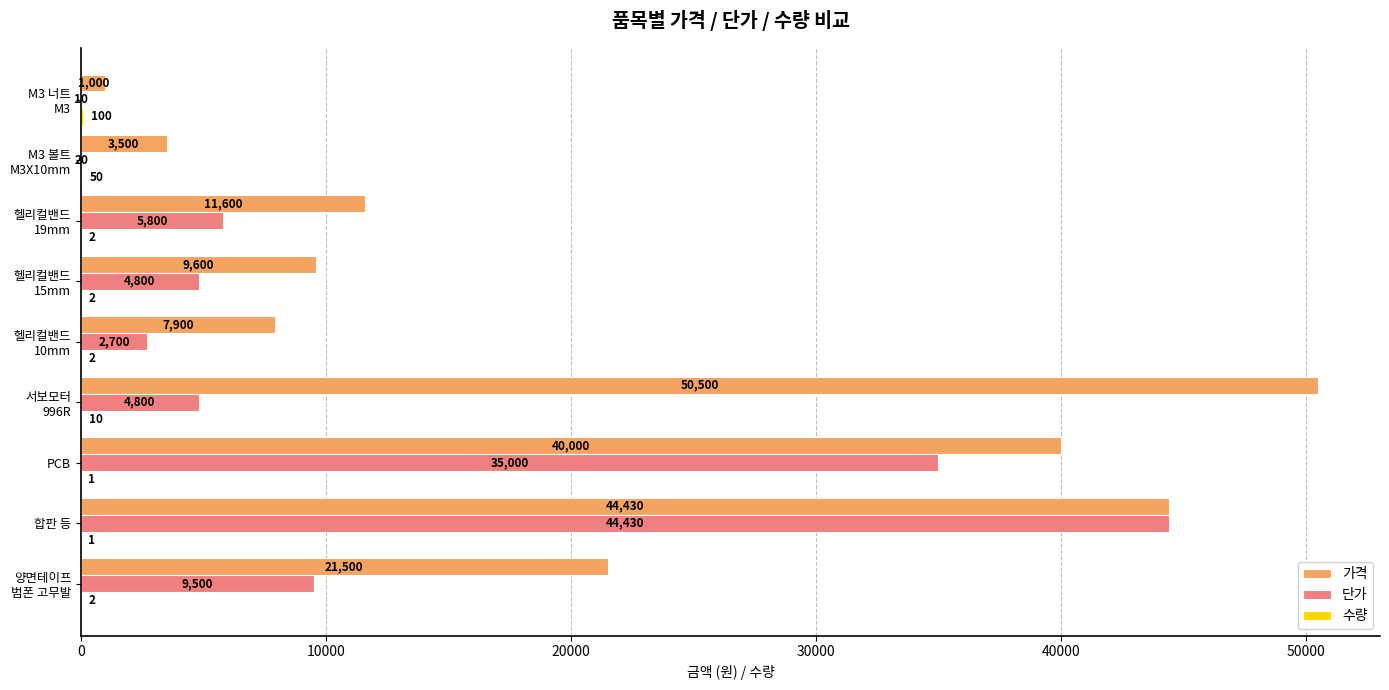

What is the sum of all 가격 values?

190030